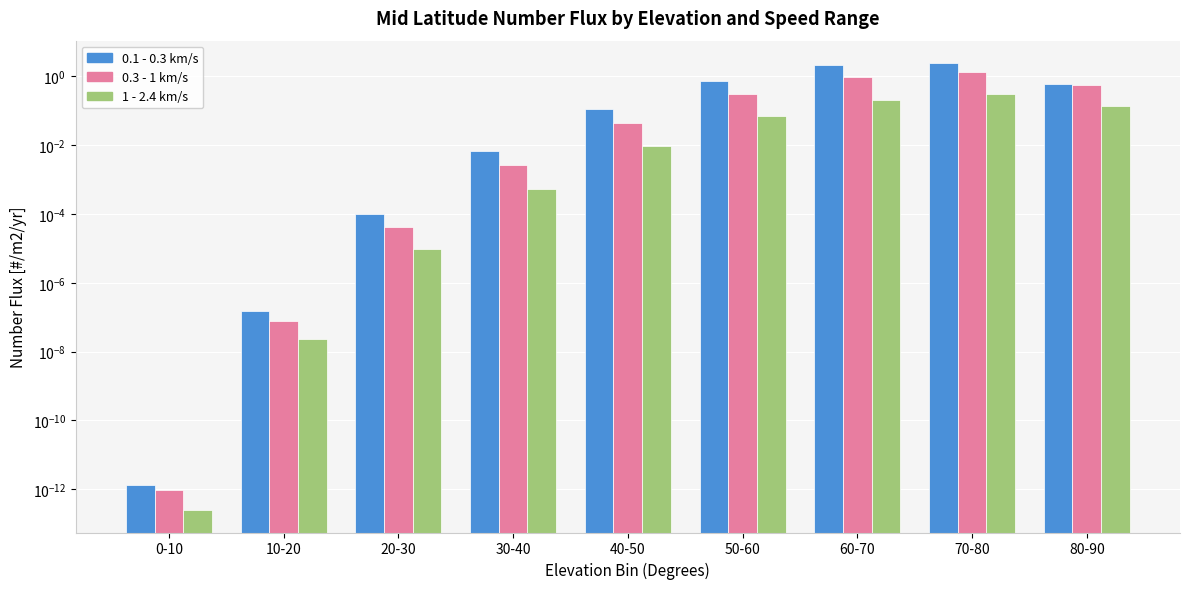

Is it true that 0.3 - 1 km/s equals 0.0 at 0-10?

True